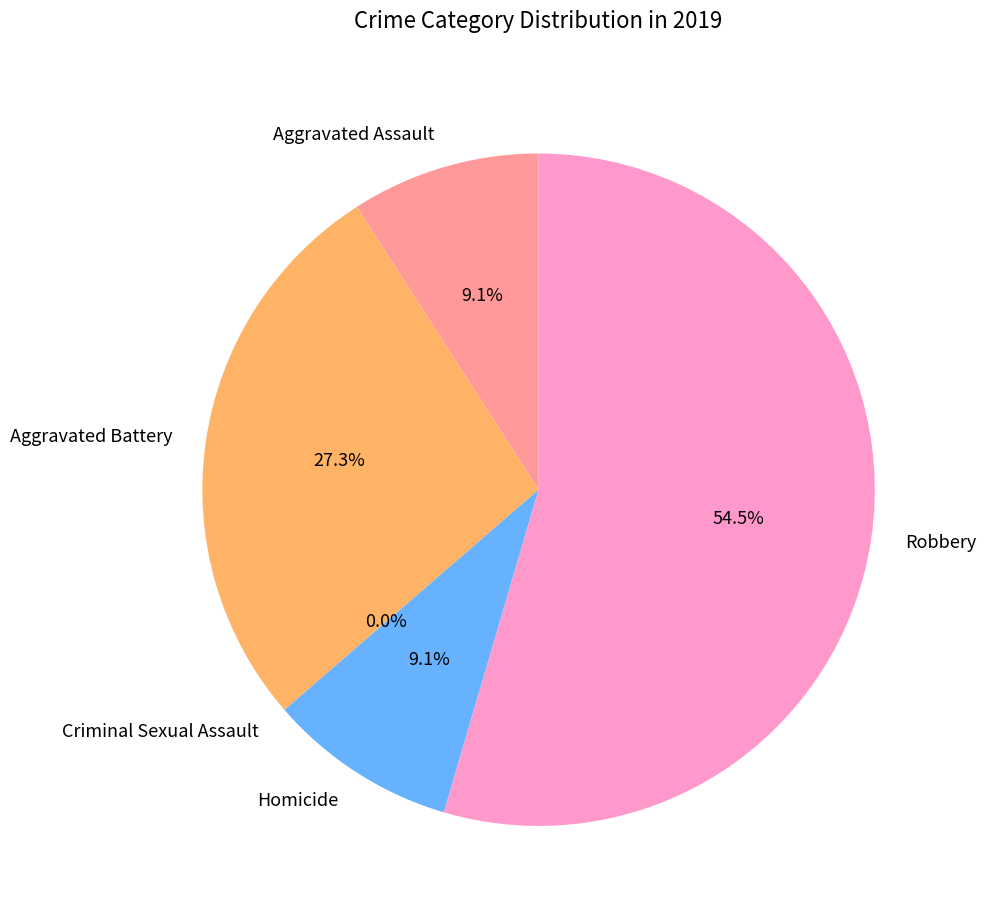

What portion of the pie excludes Aggravated Battery?

72.7%